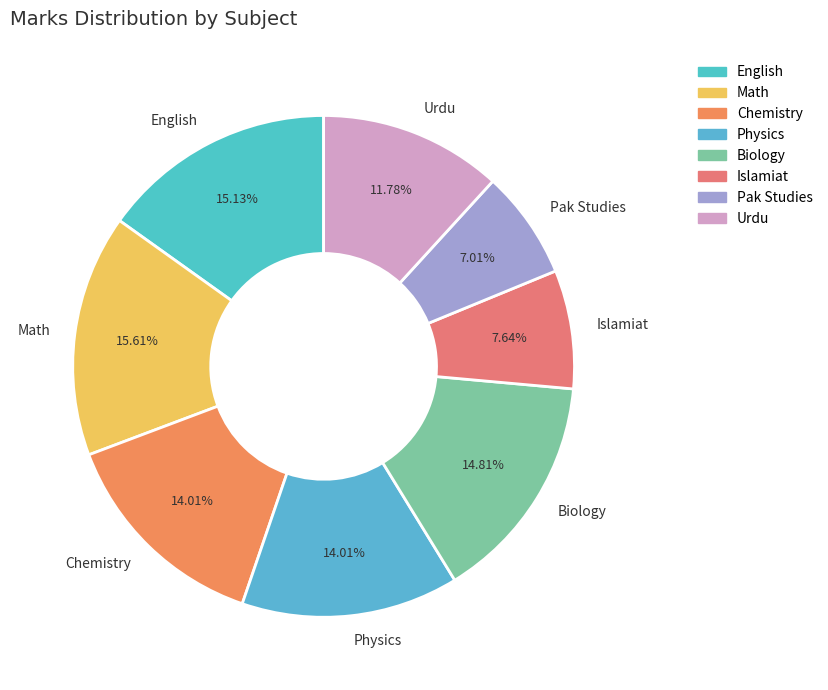

To the nearest percent, what is the difference between the Chemistry and Pak Studies slice percentages?

7%